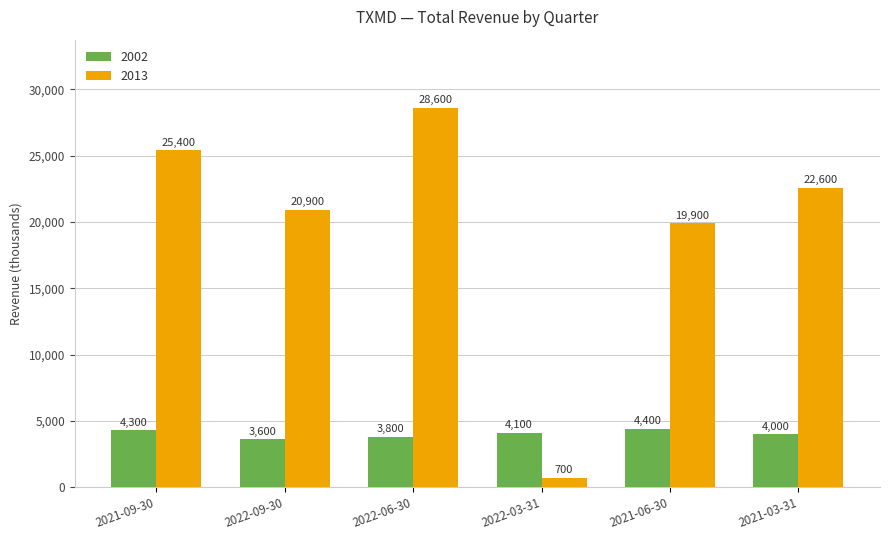

Is the value of 2002 at 2021-06-30 greater than the value of 2013 at 2022-06-30?

No